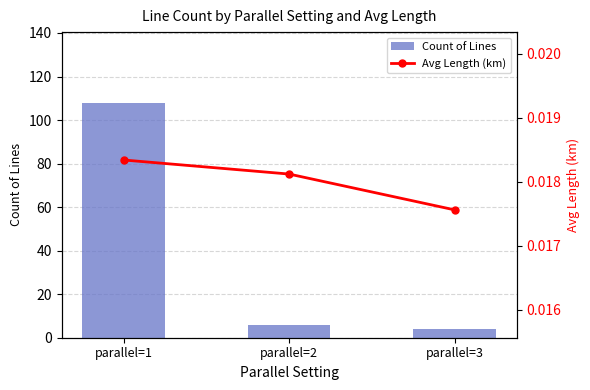

What is the average value of the Count of Lines series?

39